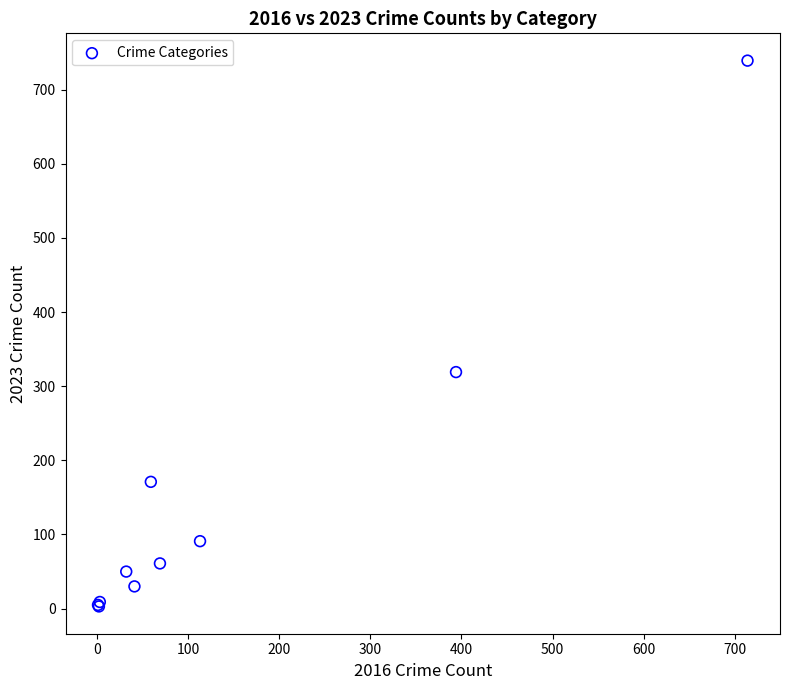

What Y value in the scatter plot is closest to 371?

319